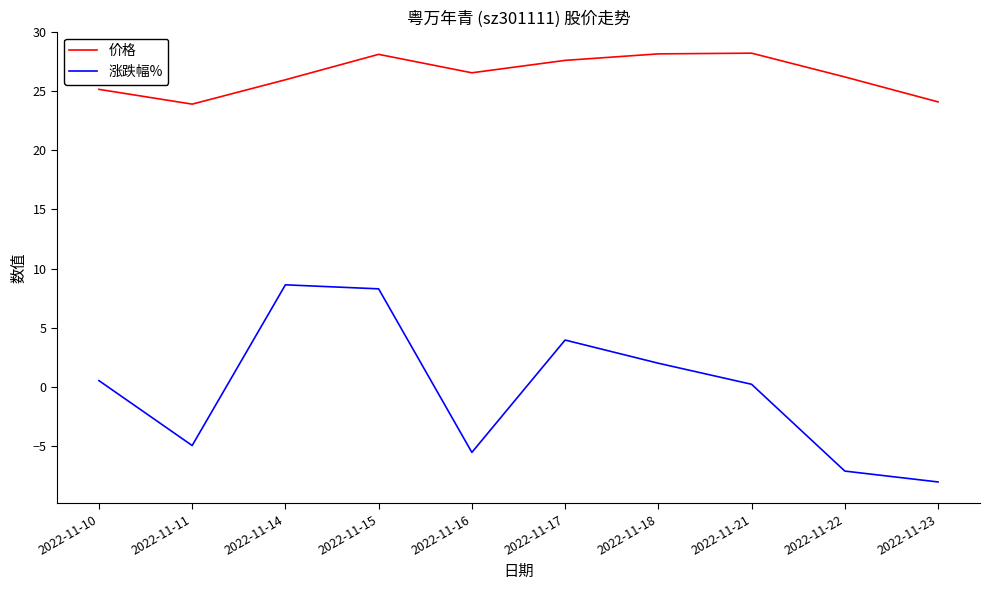

What is the average value of the 涨跌幅% series?

-0.2